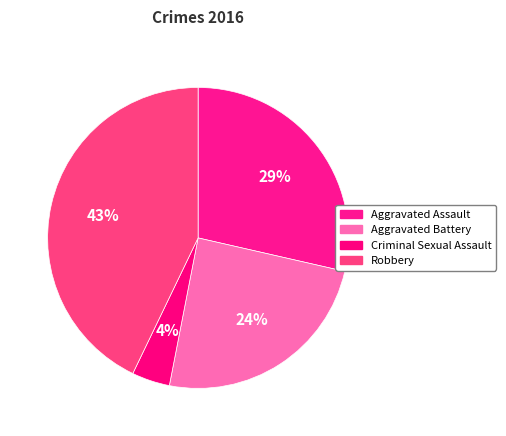

Is it true that Robbery is 32% of the pie?

False